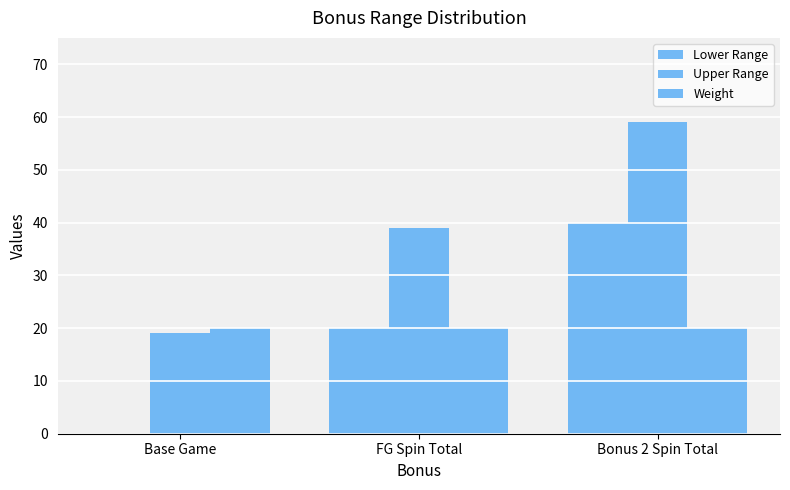

Count the Upper Range values in the range 19 to 59.

3